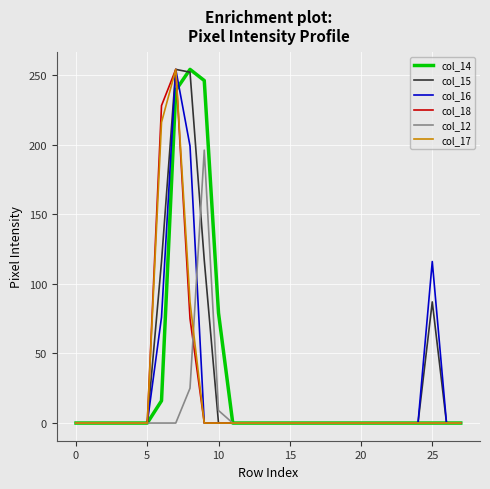

What is the maximum value shown in the chart?

254